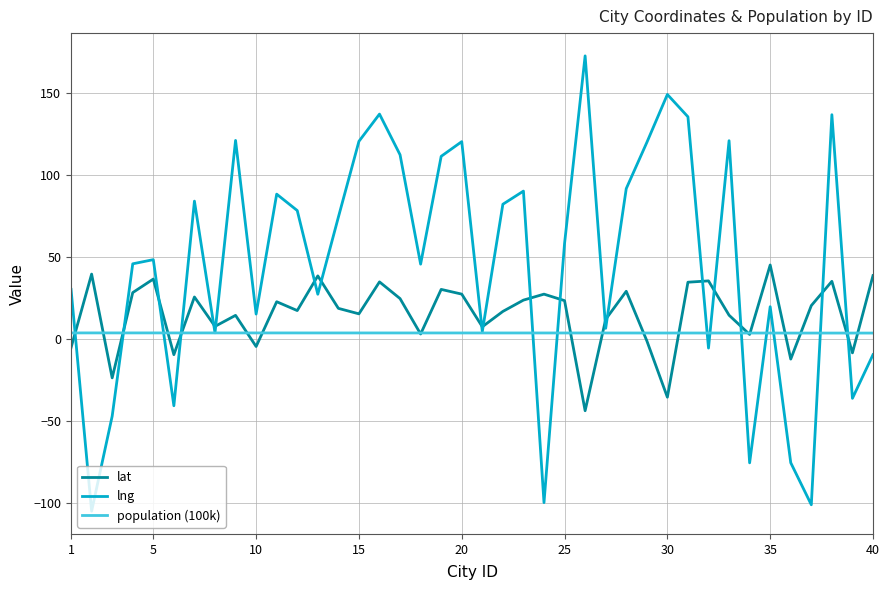

Which series has the largest range (max minus min)?

lng